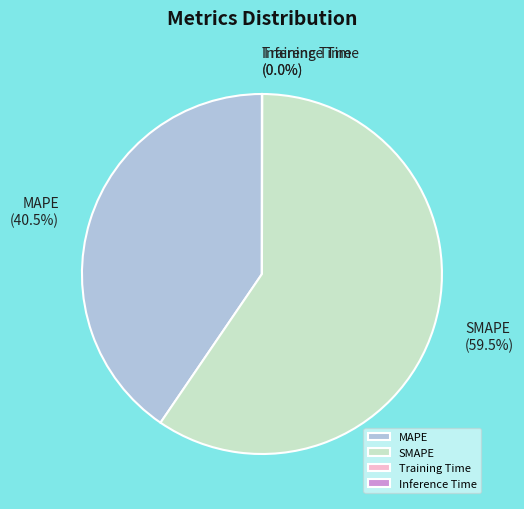

Does any single category account for the majority?

Yes